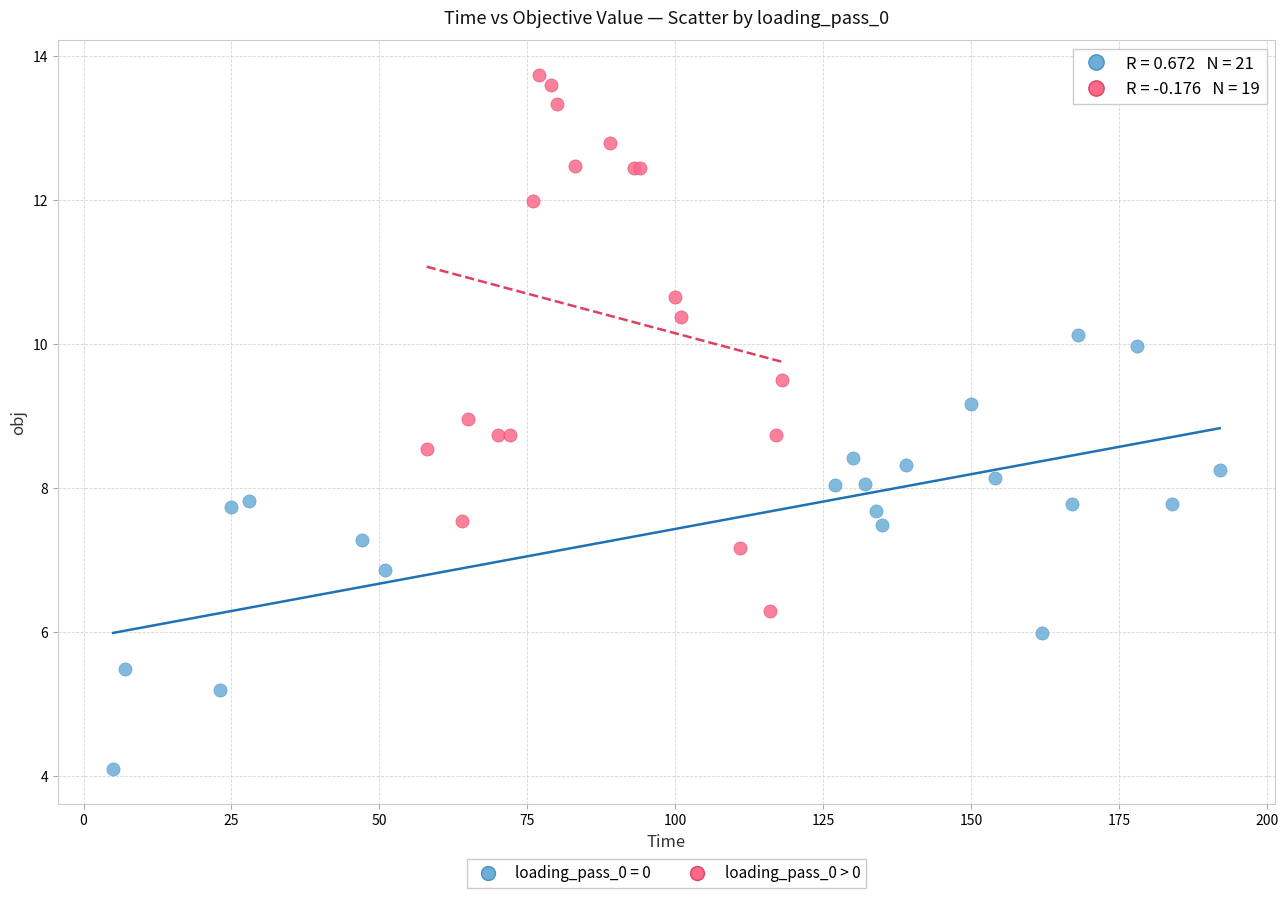

Which series reaches the minimum Y coordinate?

loading_pass_0 = 0